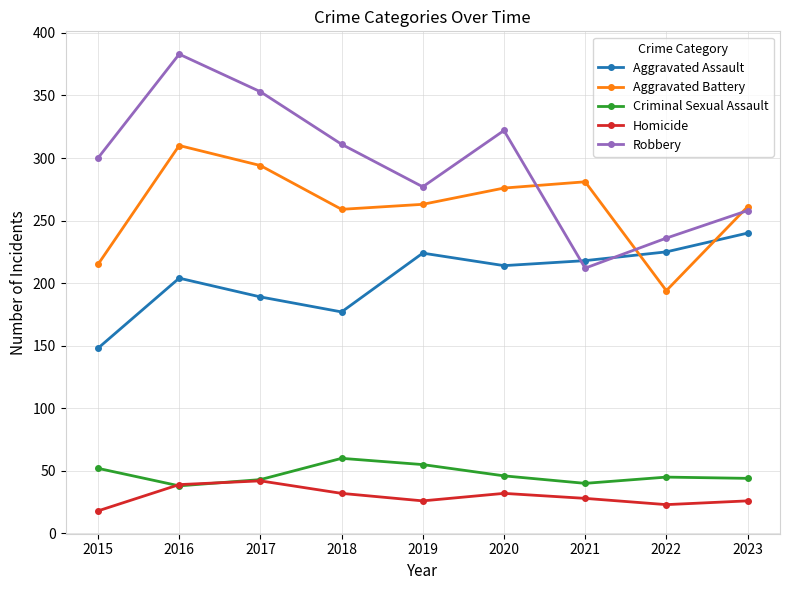

Is it true that Aggravated Battery equals 359 at 2018?

False